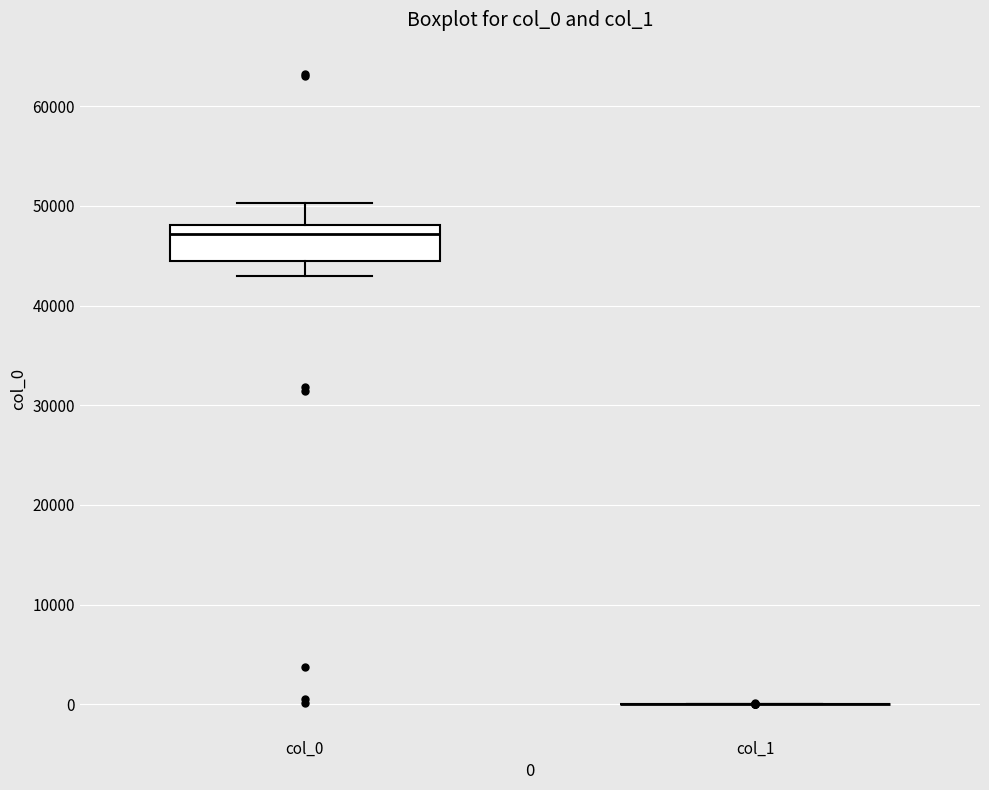

Reading left to right, read every box against the y-axis: the position of its median line, the range the box covers, and the ends of its whiskers. The values are not printed on the chart, so give them approximately, as read against the axis.

col_0: median 47000, box 44000 to 48000, whiskers 43000 to 50000
col_1: box collapsed to a line at 0, whiskers 0 to 0